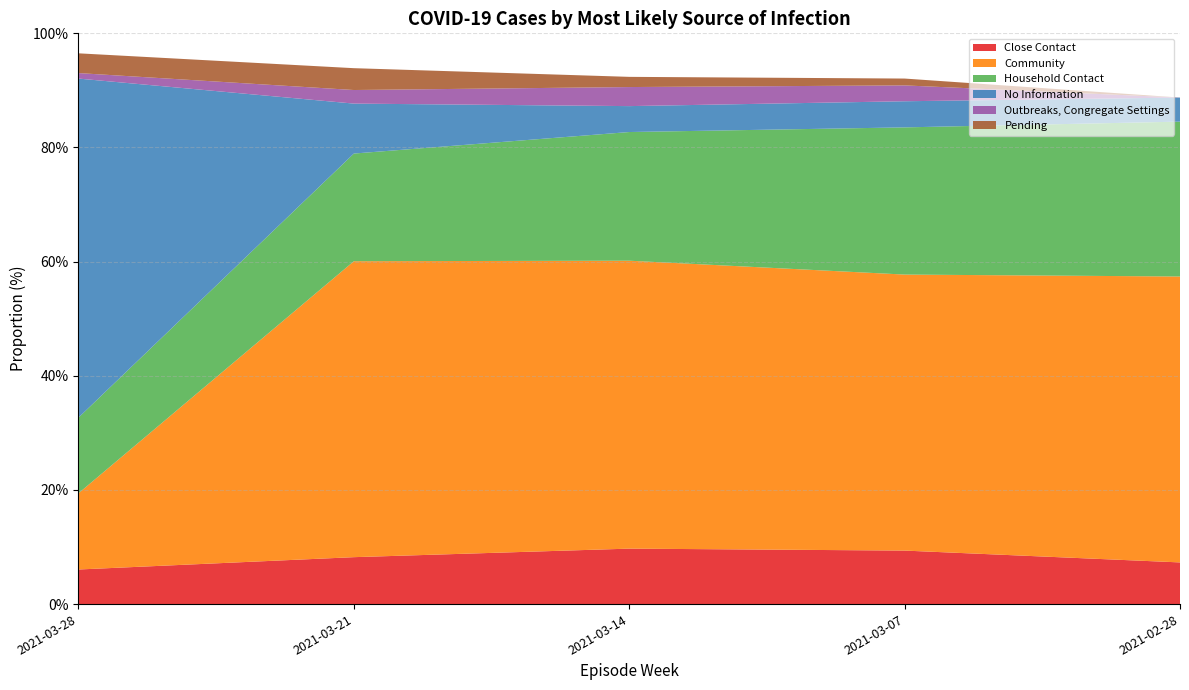

Reading right to left, list all the values displayed in this chart.

Close Contact: 7.3	9.4	9.7	8.2	6.1
Community: 50.1	48.4	50.4	51.9	13.4
Household Contact: 27.1	25.8	22.5	18.9	13.3
No Information: 4.2	4.6	4.5	8.8	59.4
Outbreaks, Congregate Settings: 0.0	2.8	3.3	2.4	1.0
Pending: 0.0	1.2	1.8	3.8	3.5